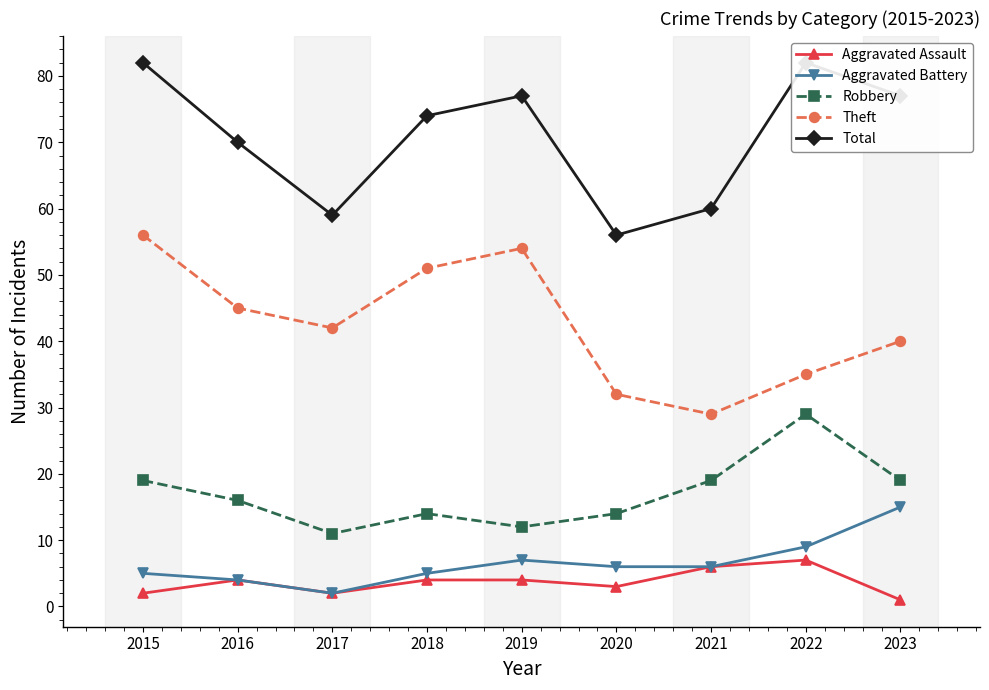

What is the value of the Theft point at the 1st from the left?

56